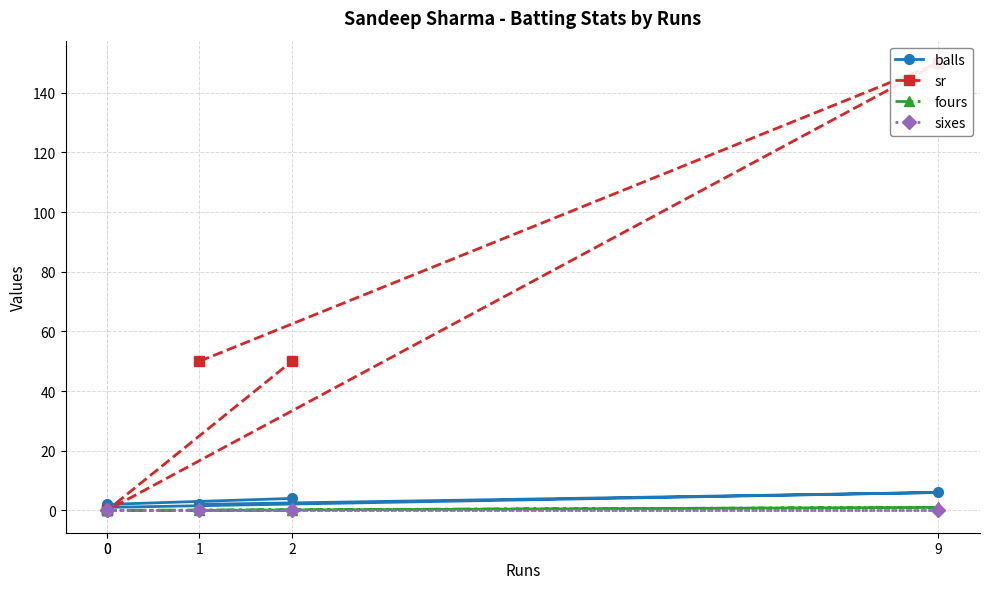

At how many categories does at least one series exceed 93?

1